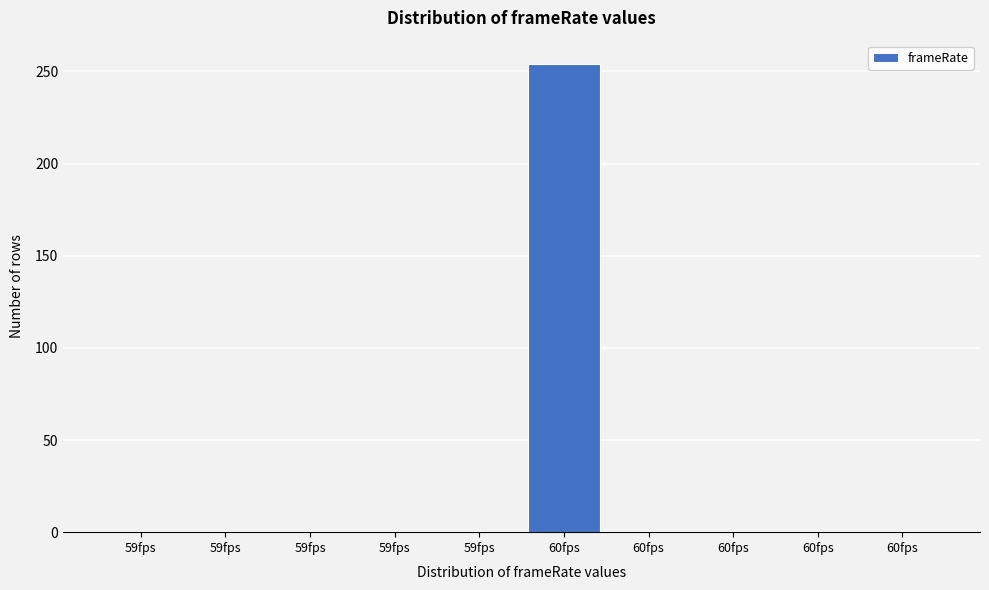

Count the number of data series in this chart.

1